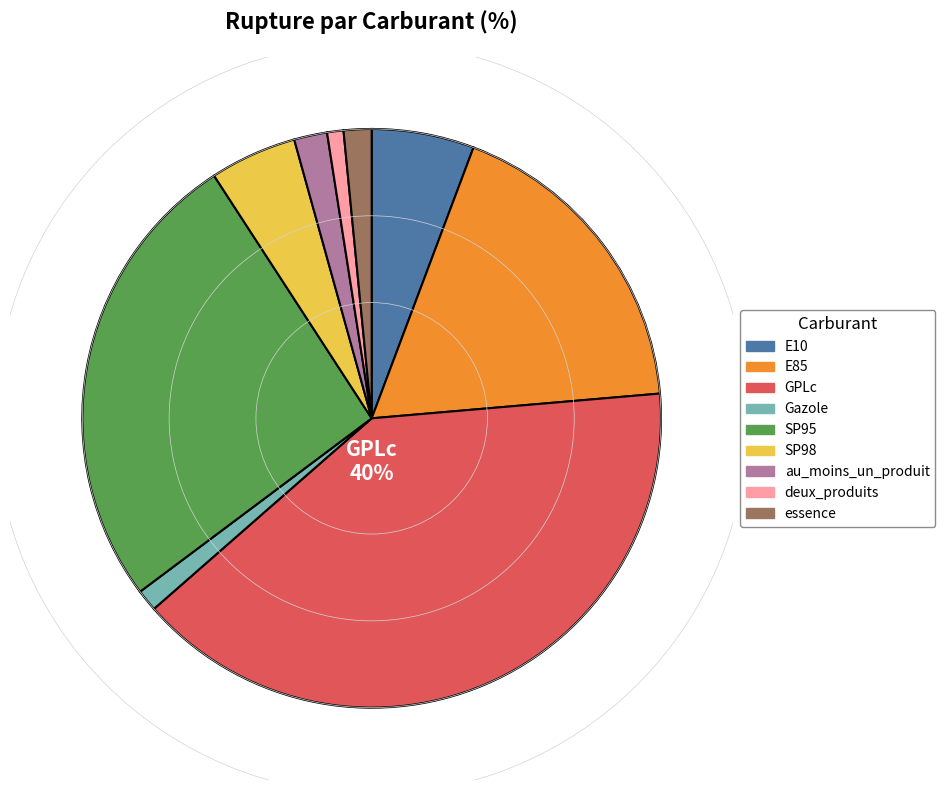

Does GPLc account for over 50% of the chart?

No